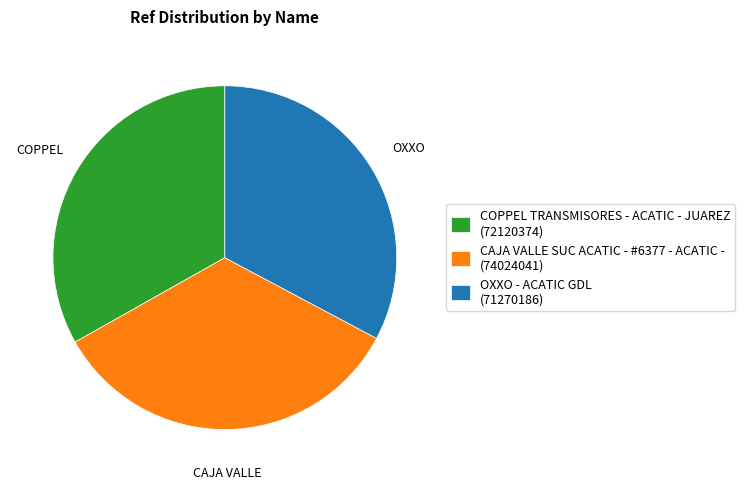

Between OXXO - ACATIC GDL (71270186) and CAJA VALLE SUC ACATIC - #6377 - ACATIC - (74024041), which is larger?

CAJA VALLE SUC ACATIC - #6377 - ACATIC - (74024041)